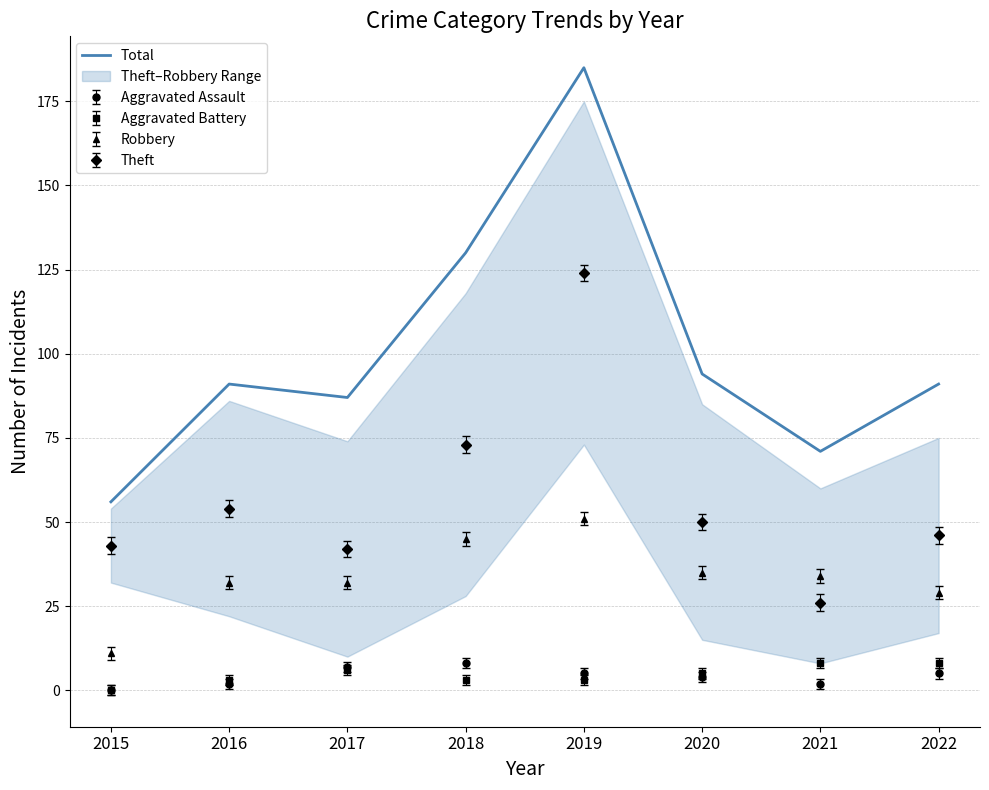

The chart shows a value of 84 at 2018. True or false?

False